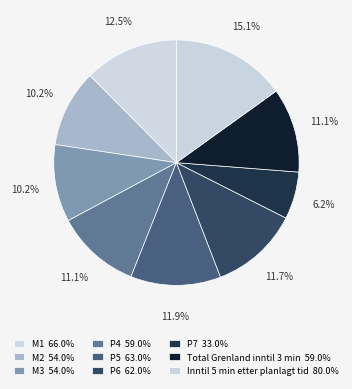

How many segments does this pie chart have?

9